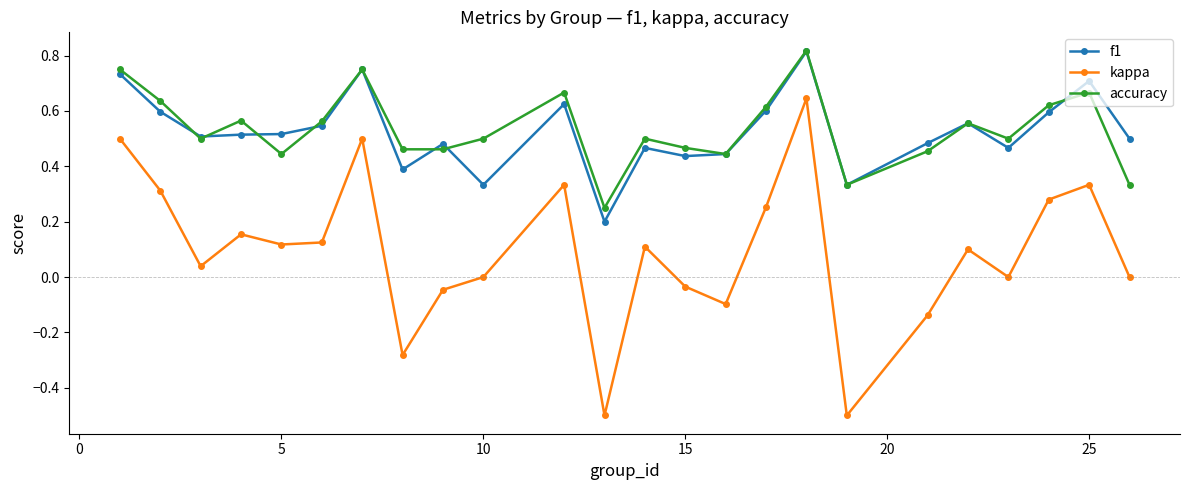

How many interior local valleys does the kappa series have?

7